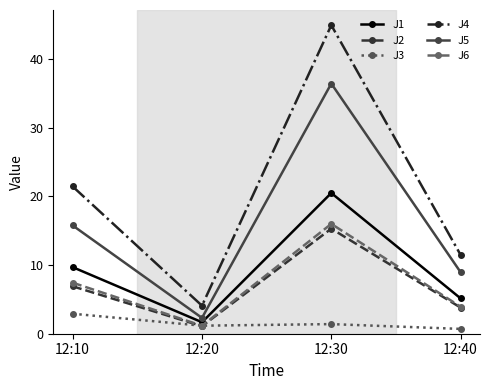

Which series has the largest range (max minus min)?

J4